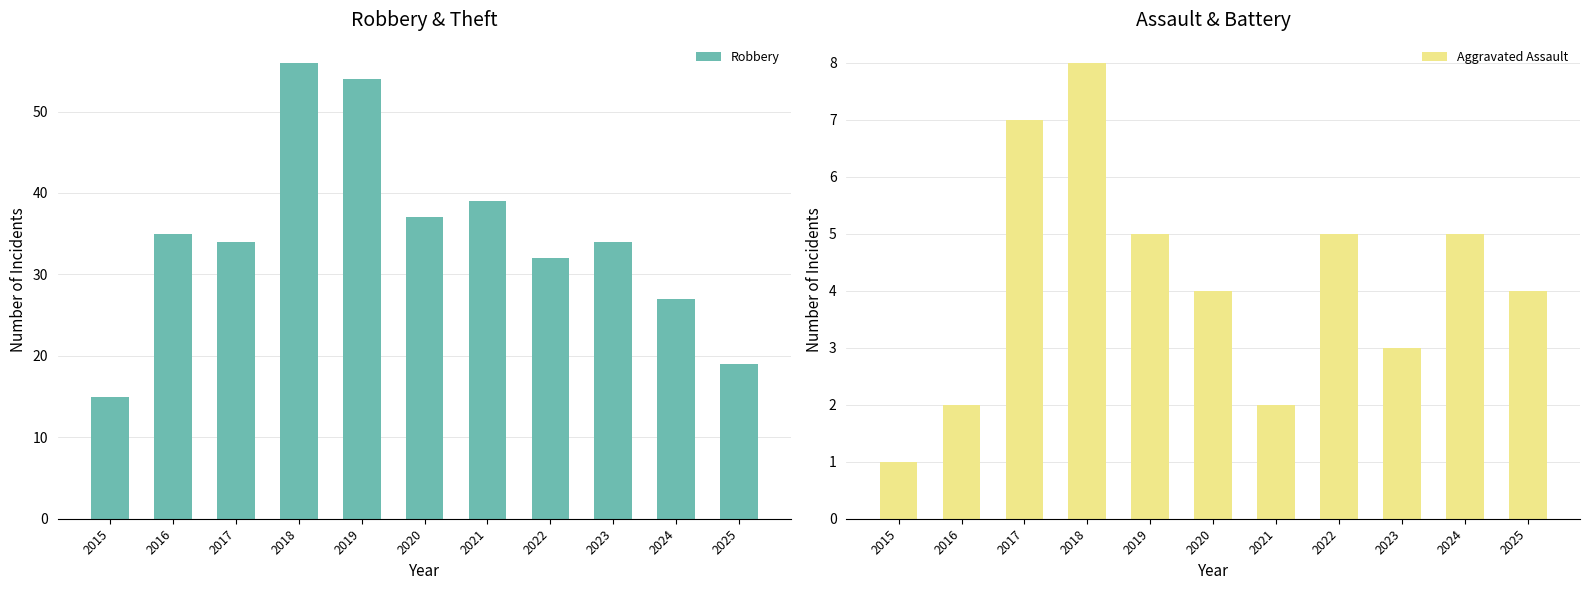

Which category has the highest value in the Aggravated Assault series?

2018